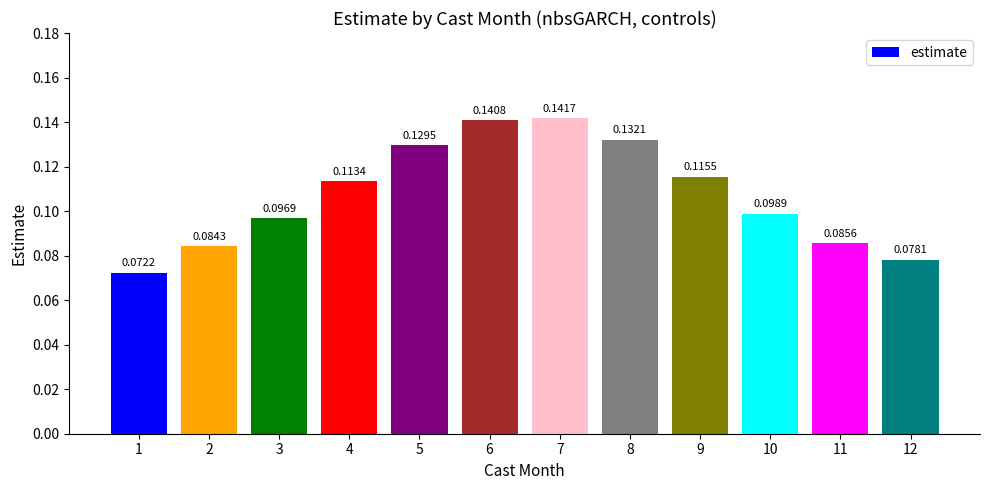

What is the sum of all values?

1.3